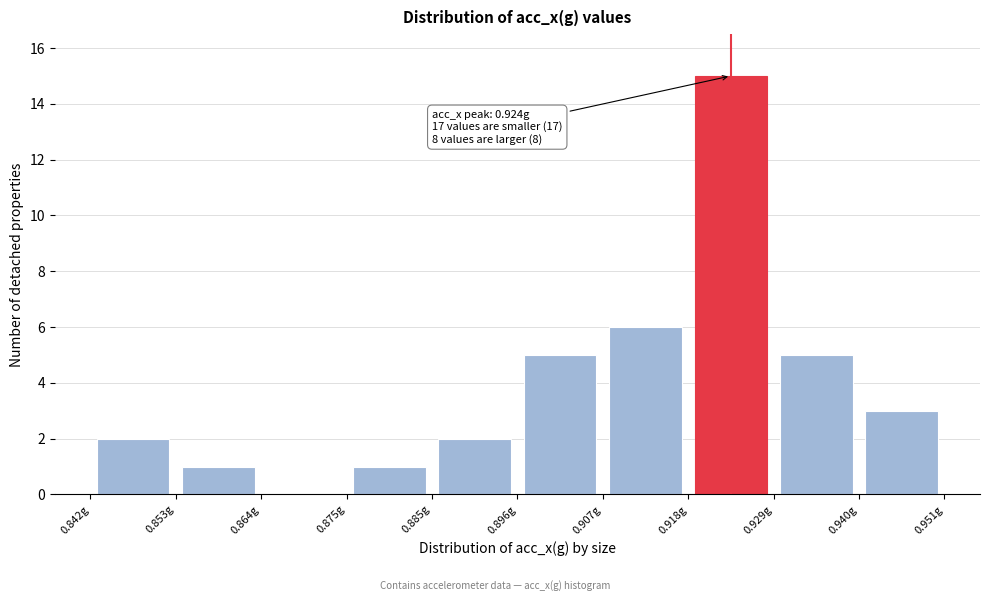

Which range on the x-axis has the tallest bar?

0.918 to 0.930